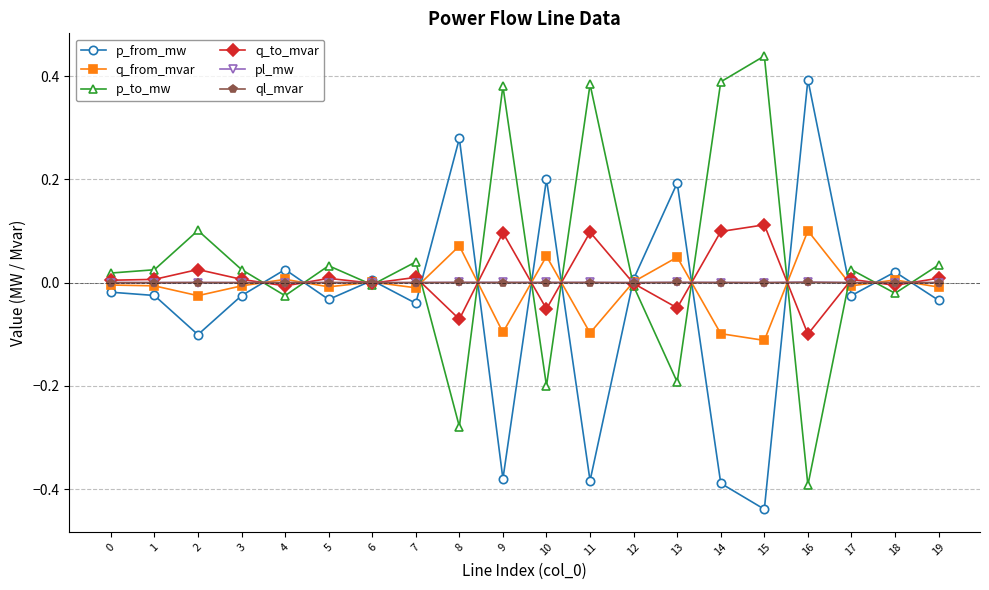

Which category has the lowest value across all series?

15